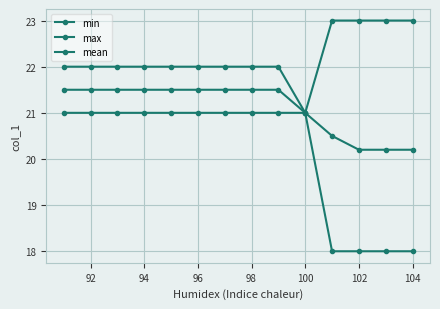

How many distinct data groups are displayed?

3